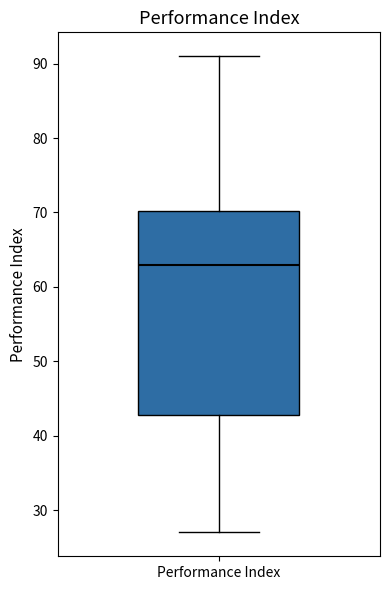

Read this box plot against the y-axis: the position of the median line, the range covered by the box, and the ends of both whiskers. The values are not printed on the chart, so give them approximately, as read against the axis.

median 63, box 43 to 70, whiskers 27 to 91